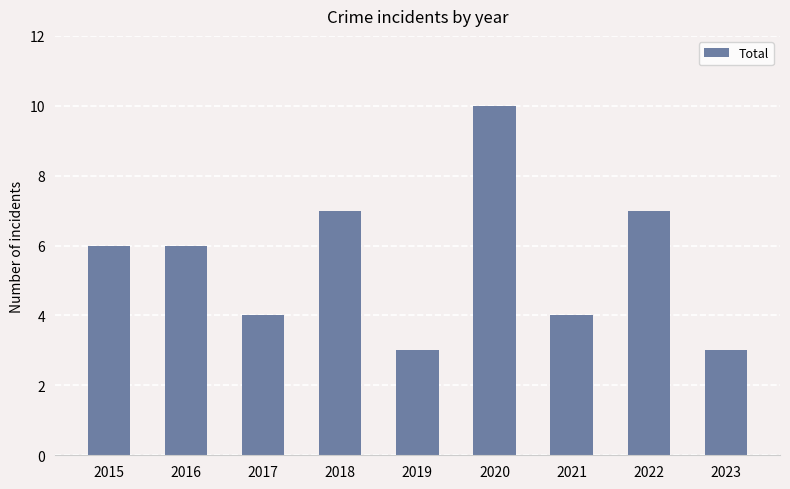

What is the change in value from 2018 to 2021?

-3